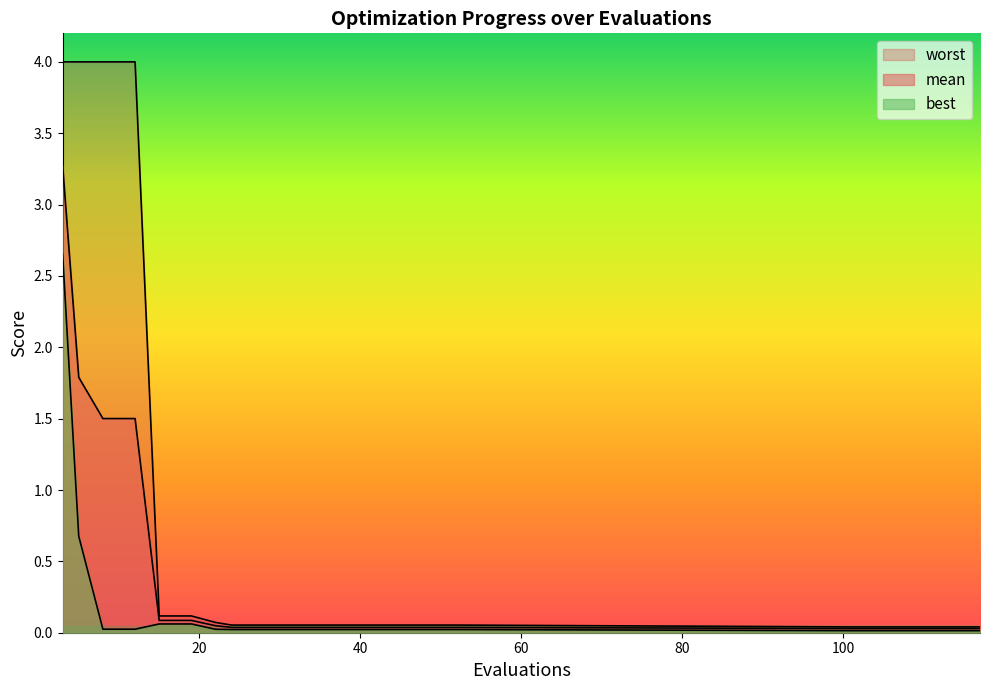

True or false: best and mean cross at least once.

False